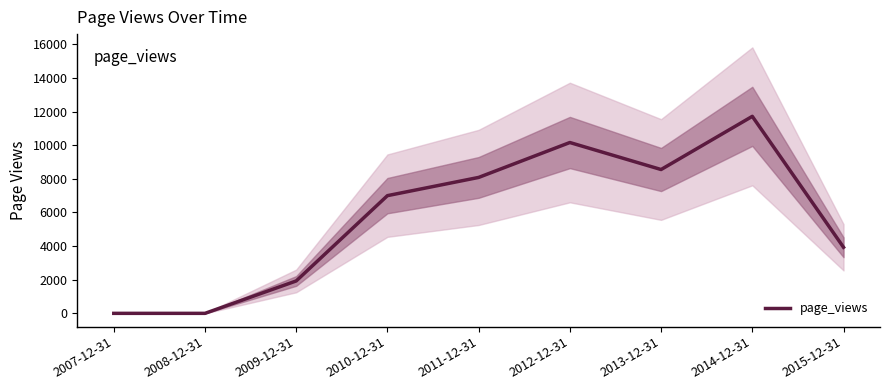

How many values are above zero?

7